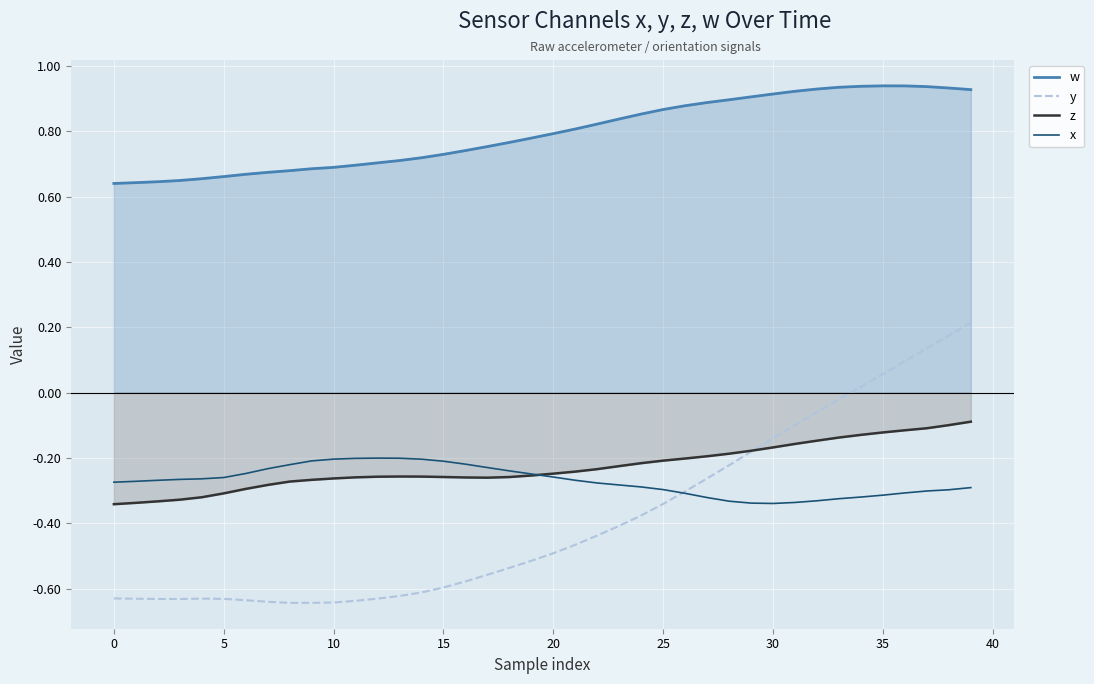

True or false: x and w intersect in this chart.

False